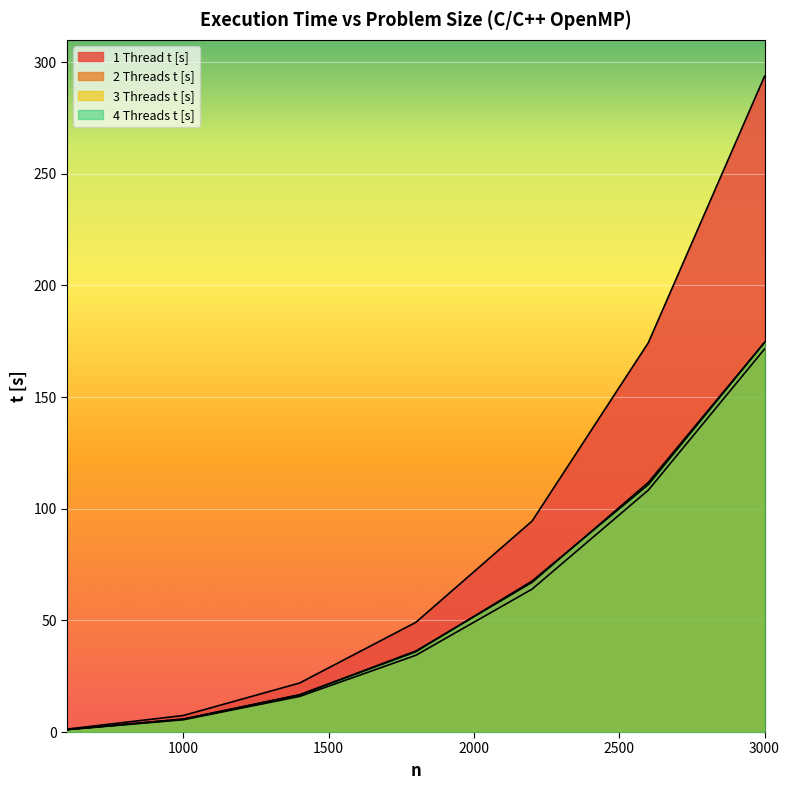

Reading left to right, transcribe all the data shown in this chart.

1 Thread t [s]: 600=1.3	1000=7.4	1400=22.0	1800=49.1	2200=94.5	2600=174.4	3000=293.7
2 Threads t [s]: 600=1.1	1000=5.5	1400=15.9	1800=34.4	2200=64.0	2600=108.3	3000=171.5
3 Threads t [s]: 600=1.1	1000=5.8	1400=16.7	1800=36.3	2200=67.0	2600=111.8	3000=174.5
4 Threads t [s]: 600=1.2	1000=5.8	1400=16.6	1800=36.0	2200=67.7	2600=110.8	3000=174.5